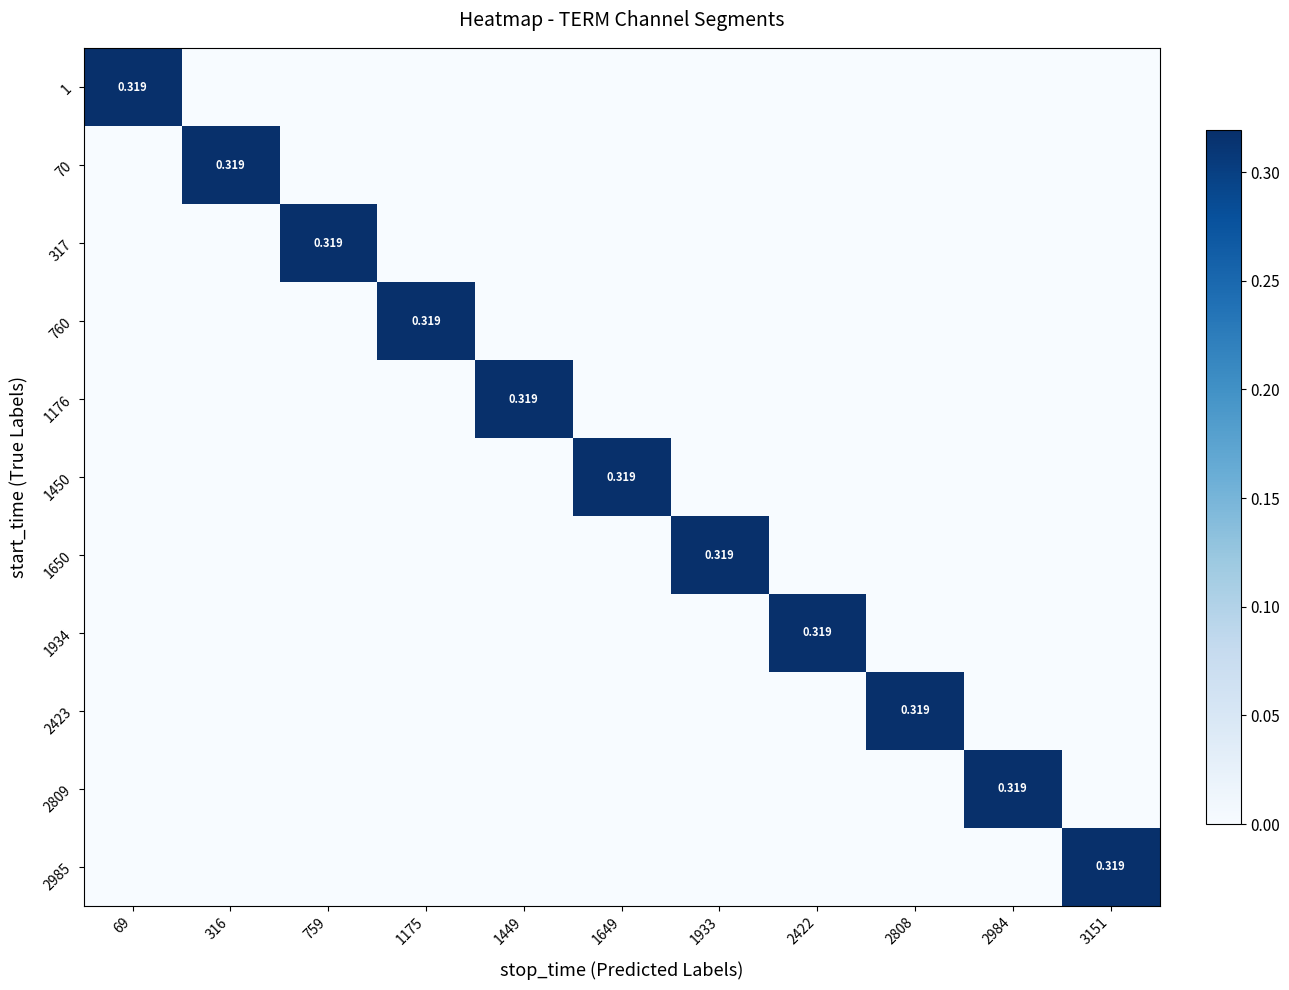

List the labels in order of 1176 value, largest first.

1449, 69, 316, 759, 1175, 1649, 1933, 2422, 2808, 2984, 3151